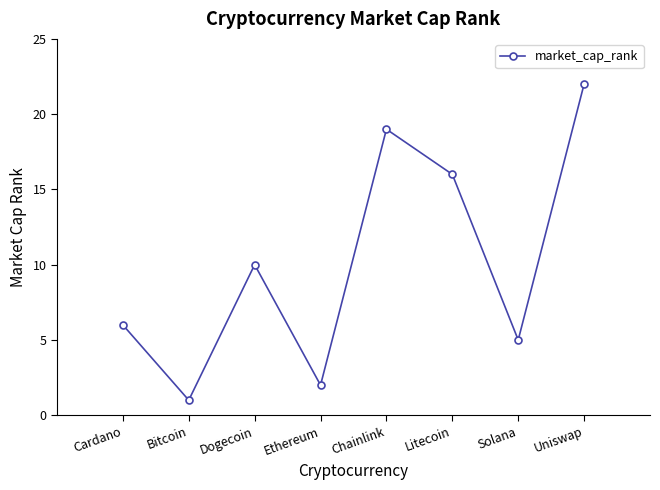

At which category does the data reach its first local valley?

Bitcoin